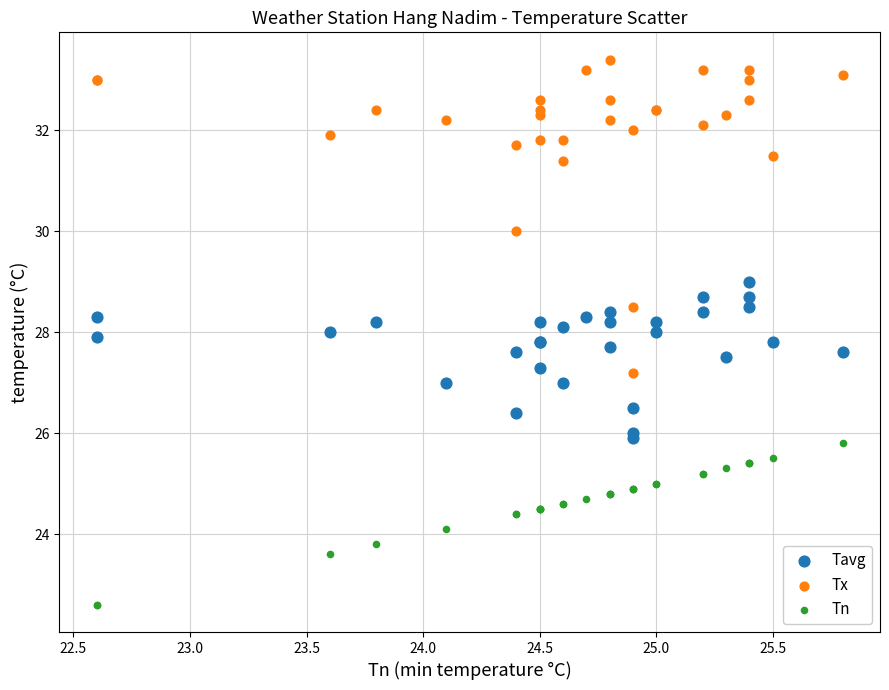

Which series contains the highest Y value?

Tx